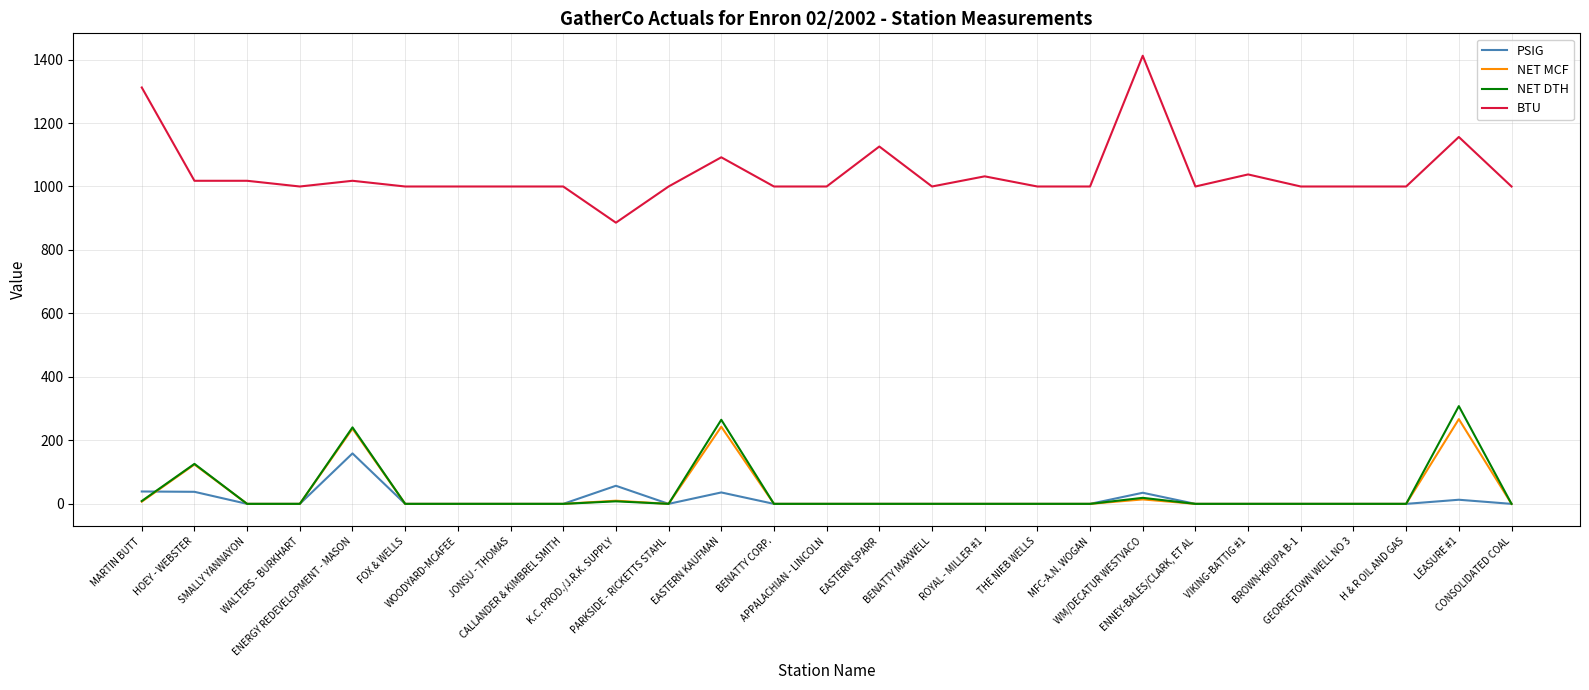

Is the value of NET MCF at CALLANDER & KIMBREL SMITH greater than the value of PSIG at ENERGY REDEVELOPMENT - MASON?

No